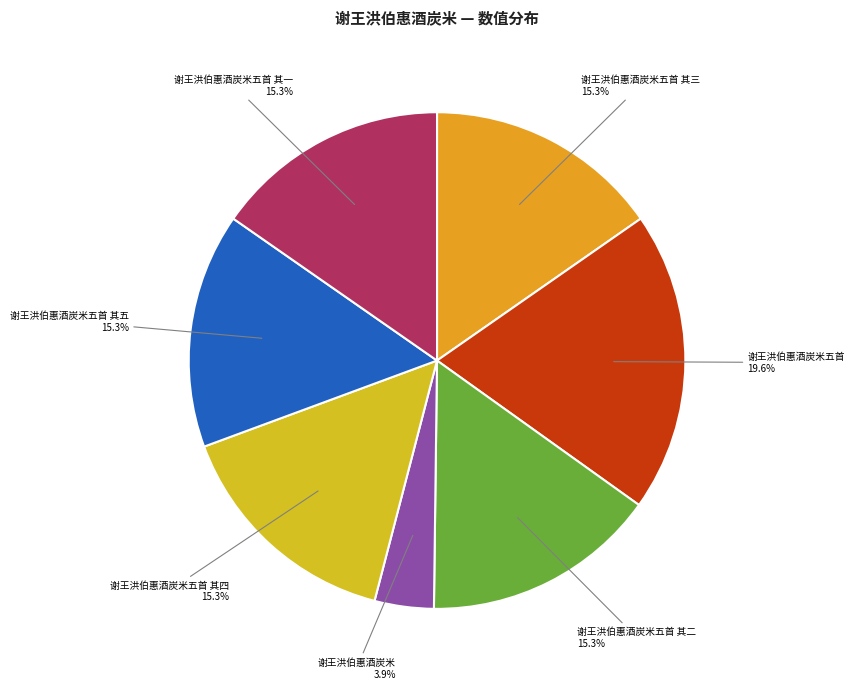

How many segments does this pie chart have?

7